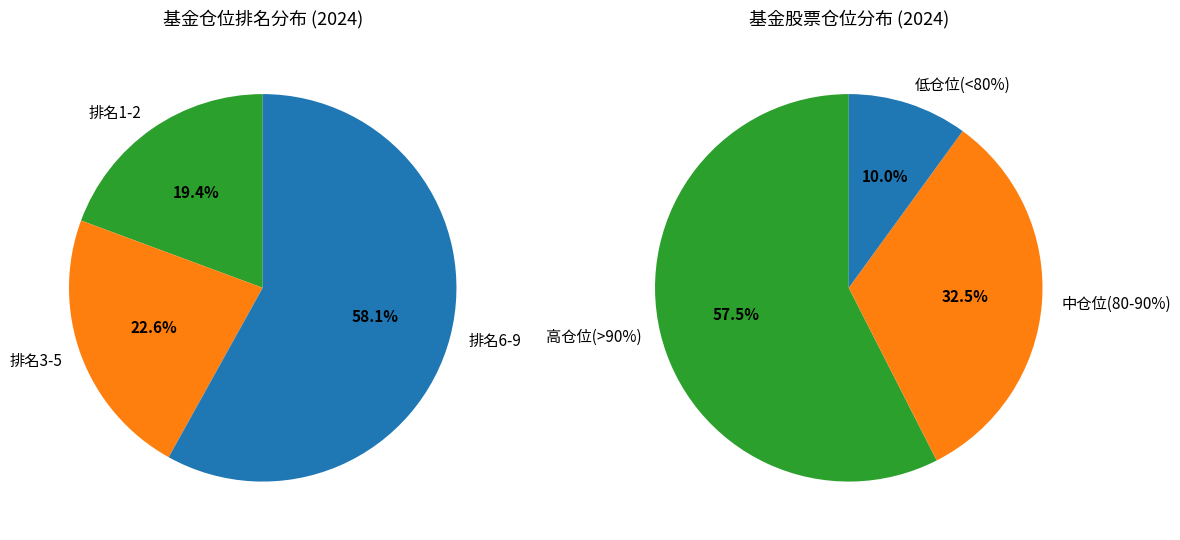

Is it true that 9 is 18% of the pie?

False